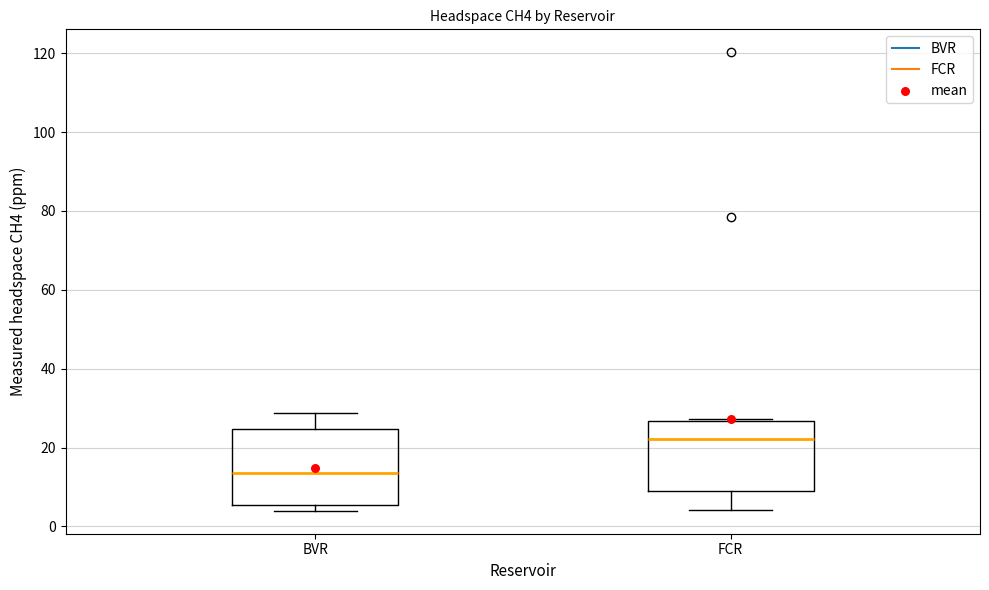

Reading left to right, transcribe this box plot: for each box, give where its median line is, the range the box spans, and where its two whiskers end, as read against the y-axis. The values are not printed on the chart, so give them approximately, as read against the axis.

BVR: median 14, box 6 to 24, whiskers 4 to 28
FCR: median 22, box 8 to 26, whiskers 4 to 28